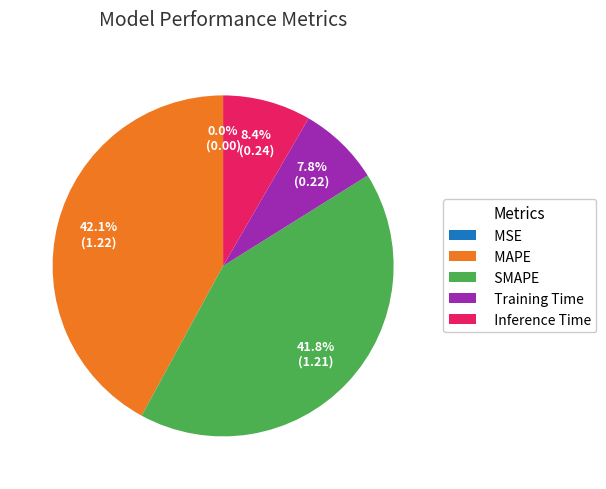

True or false: SMAPE accounts for 55% of the total.

False